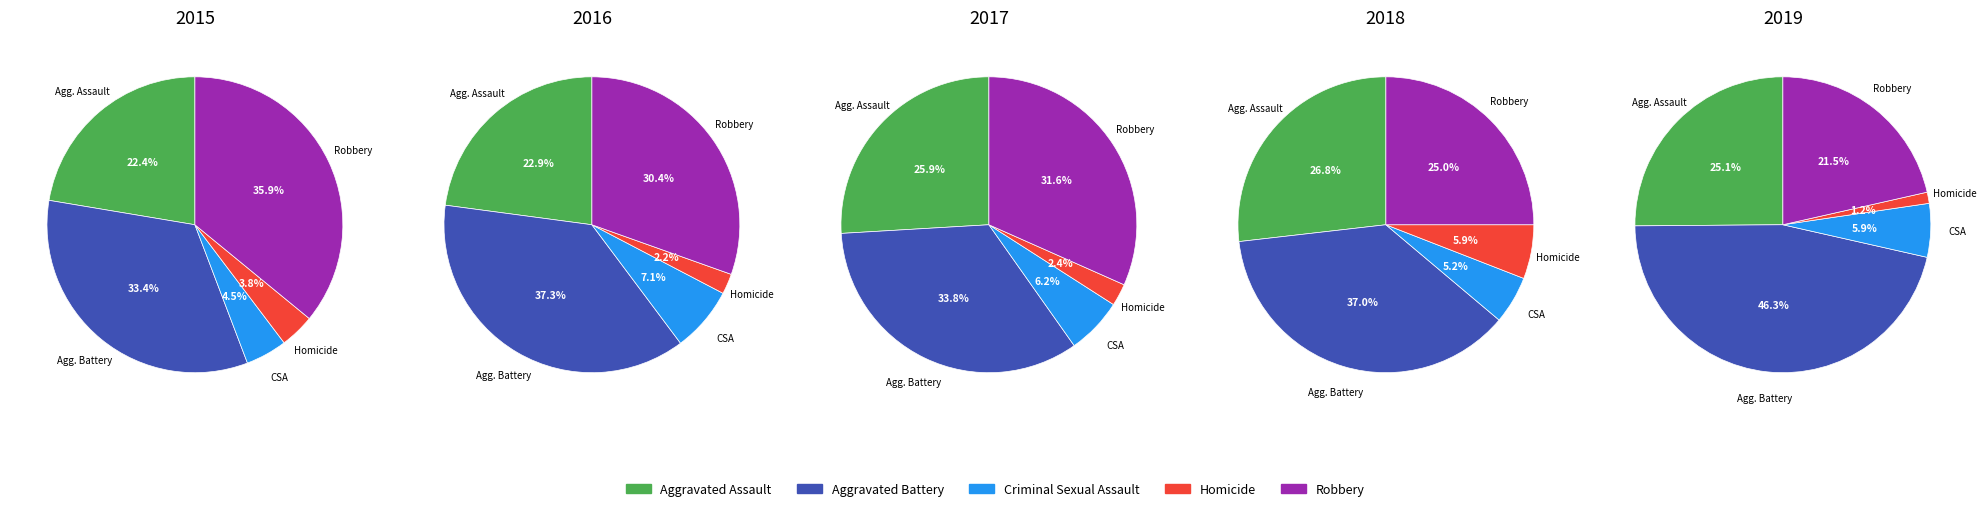

The Aggravated Assault slice represents 17% of the pie. True or false?

False